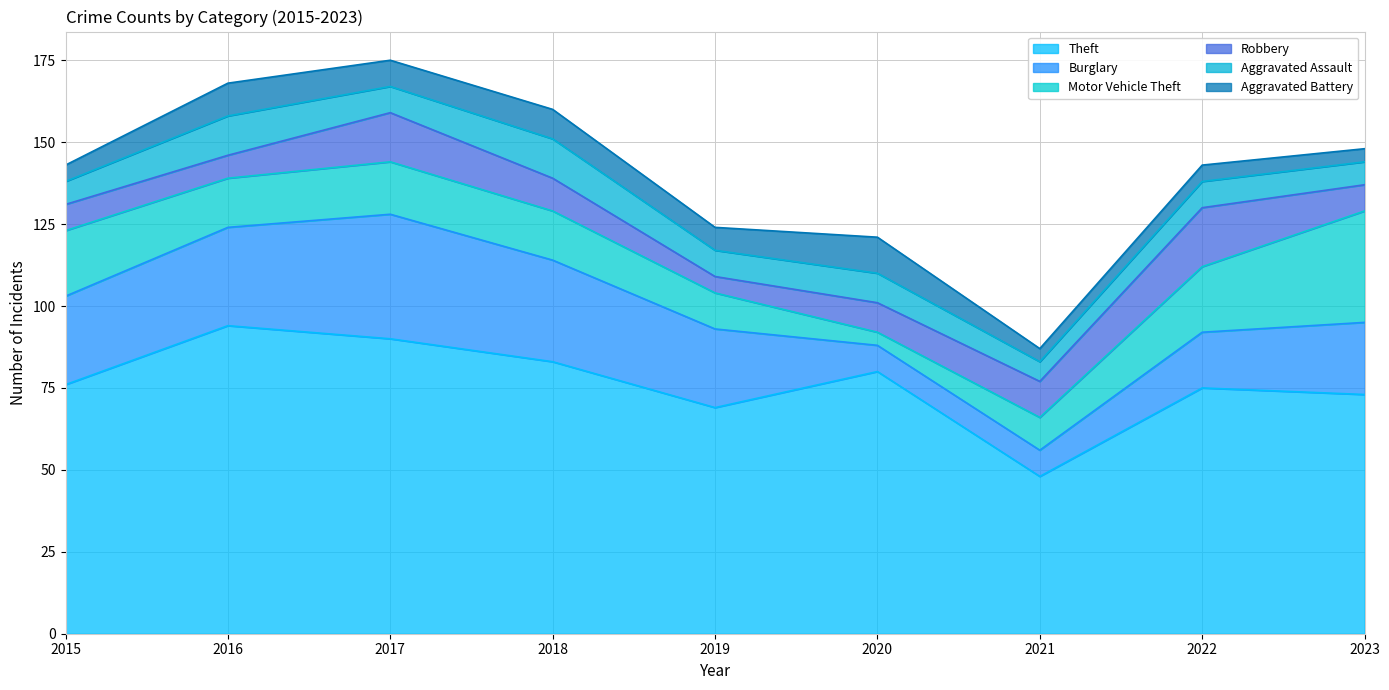

Which series has the largest total across all categories?

Theft